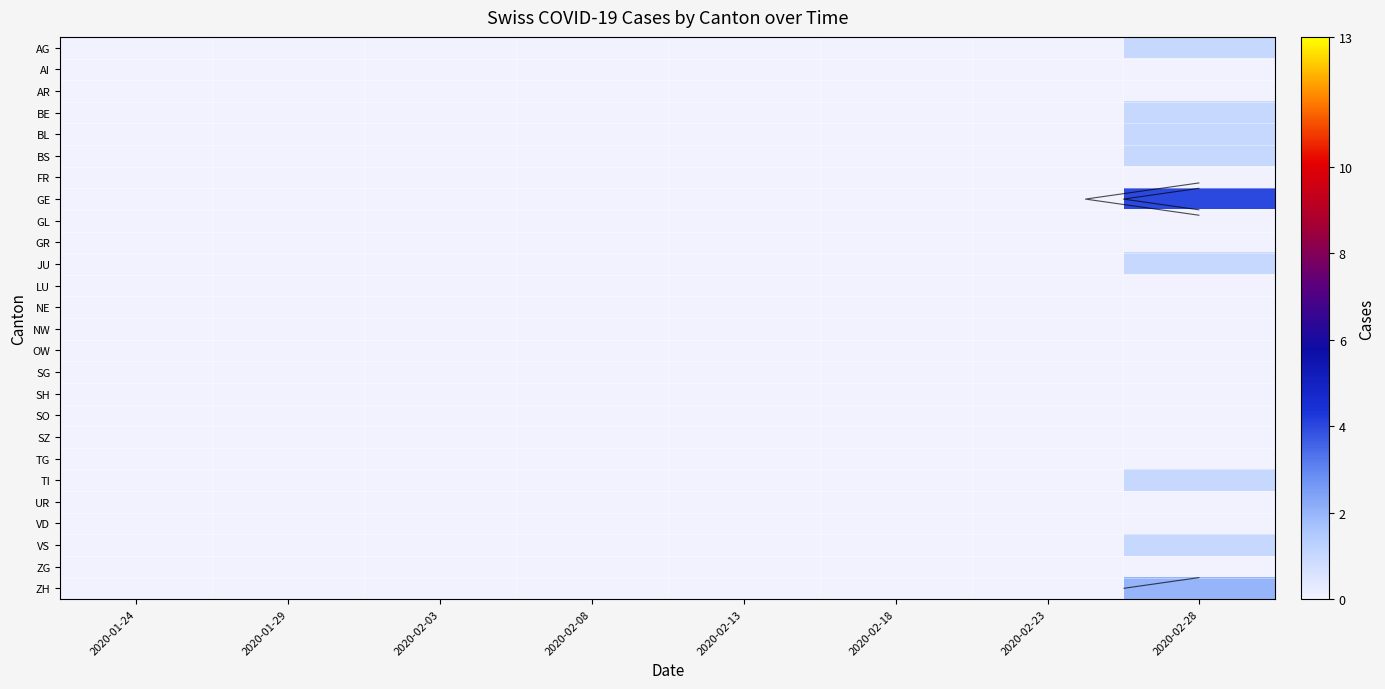

Which series has the widest spread of values?

GE